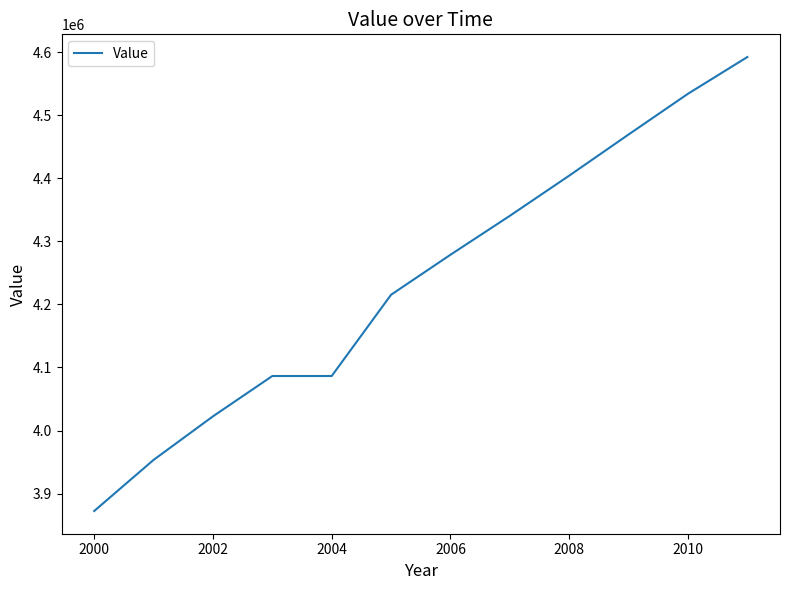

What is the greatest value displayed?

4592147